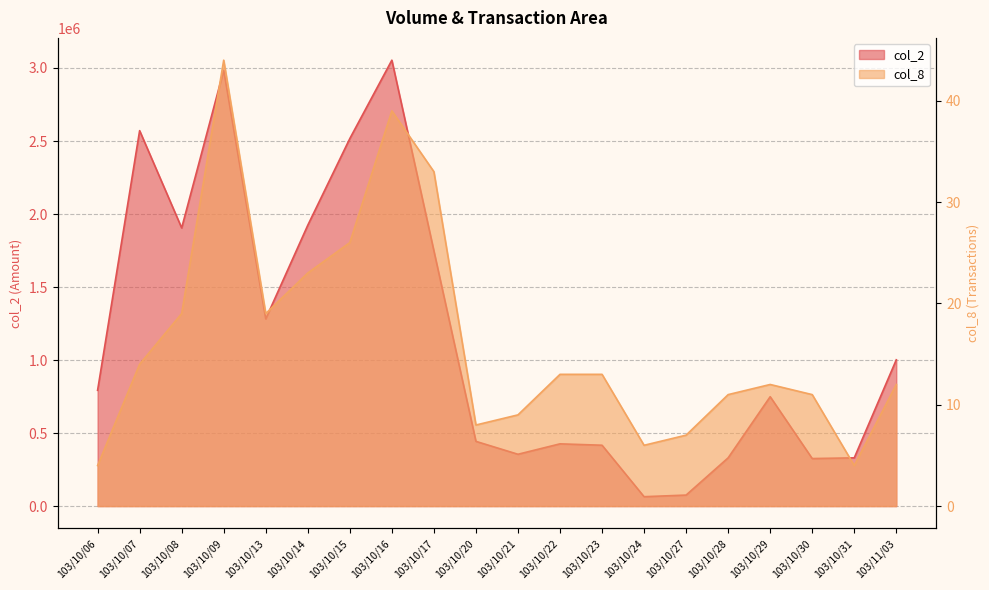

How many values in the col_8 series exceed 13?

8